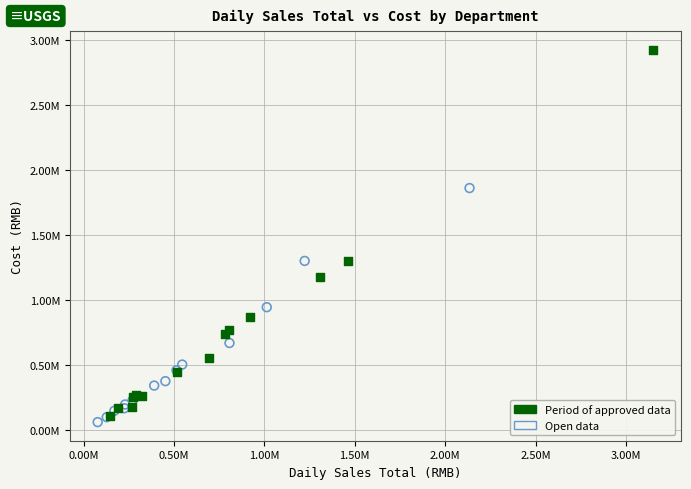

Which series has the widest spread of Y values?

Period of approved data